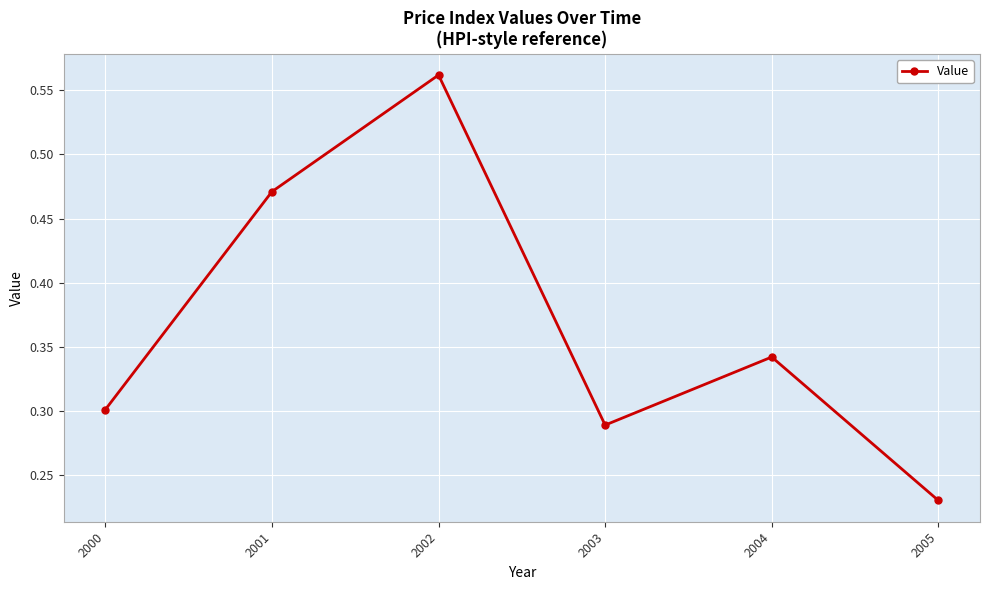

Rank the categories by value from highest to lowest.

2002, 2001, 2004, 2000, 2003, 2005